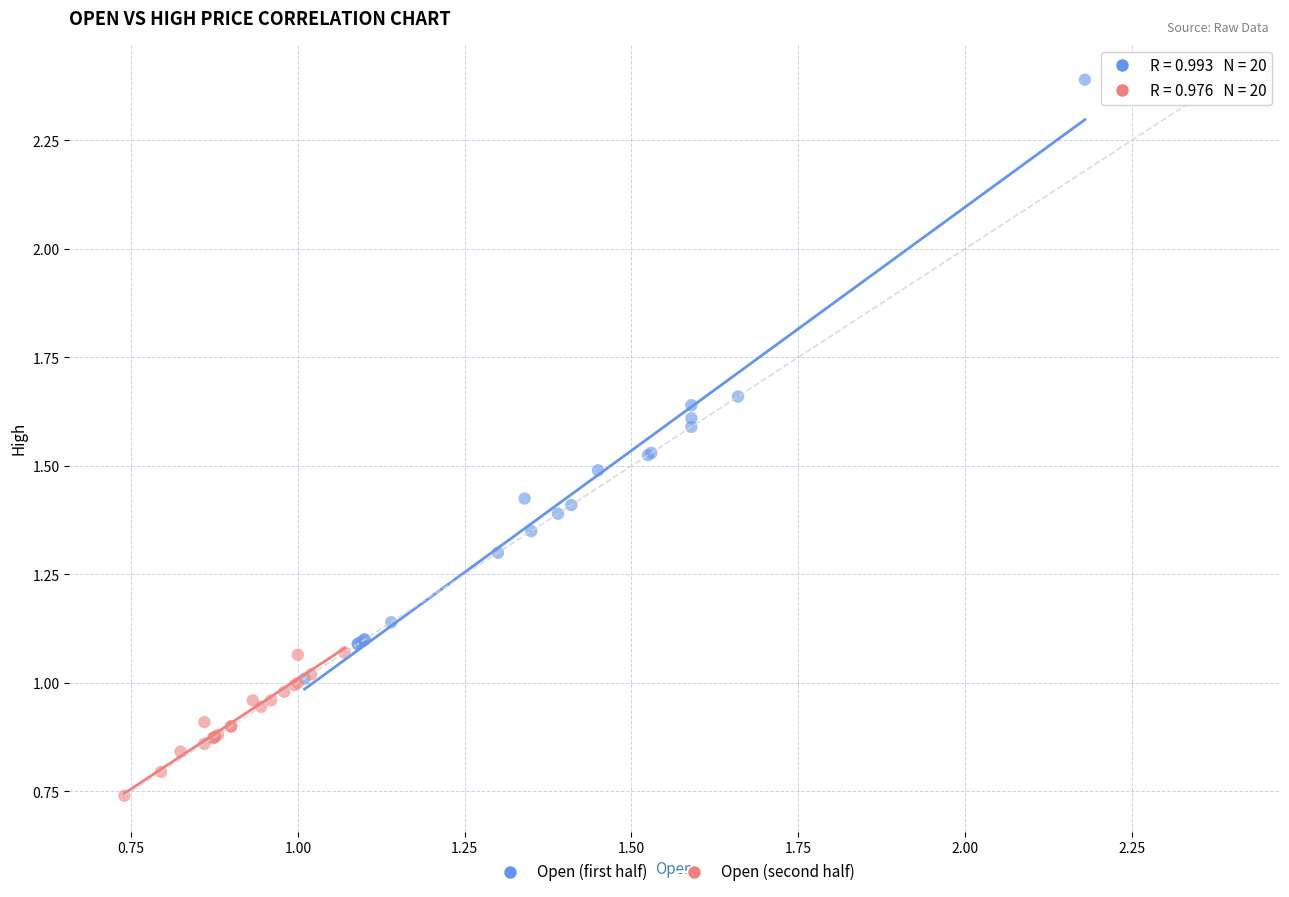

Which series reaches the maximum Y coordinate?

Open (first half)